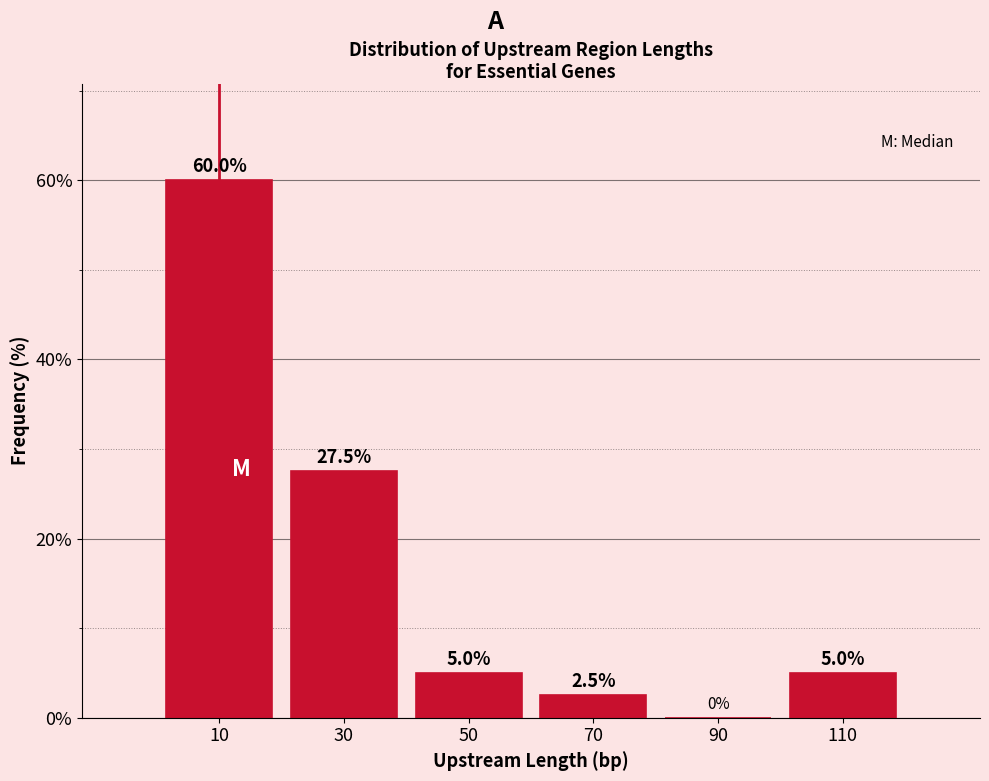

Reading left to right, list every bar in this chart as the range it spans on the x-axis followed by its height.

0 to 20: 60.0
20 to 40: 27.5
40 to 60: 5.0
60 to 80: 2.5
80 to 100: 0.0
100 to 120: 5.0